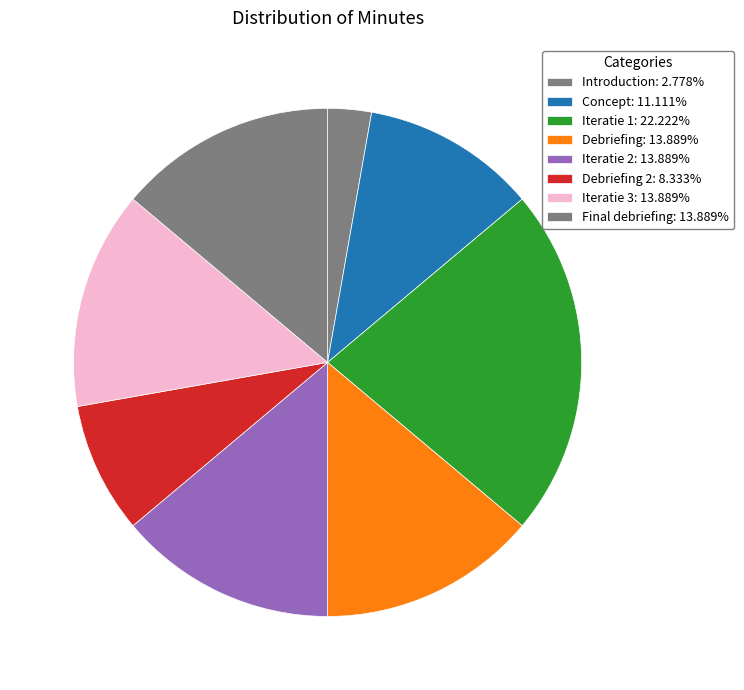

Rank the categories by value from lowest to highest.

Introduction, Debriefing 2, Concept, Debriefing, Iteratie 2, Iteratie 3, Final debriefing, Iteratie 1